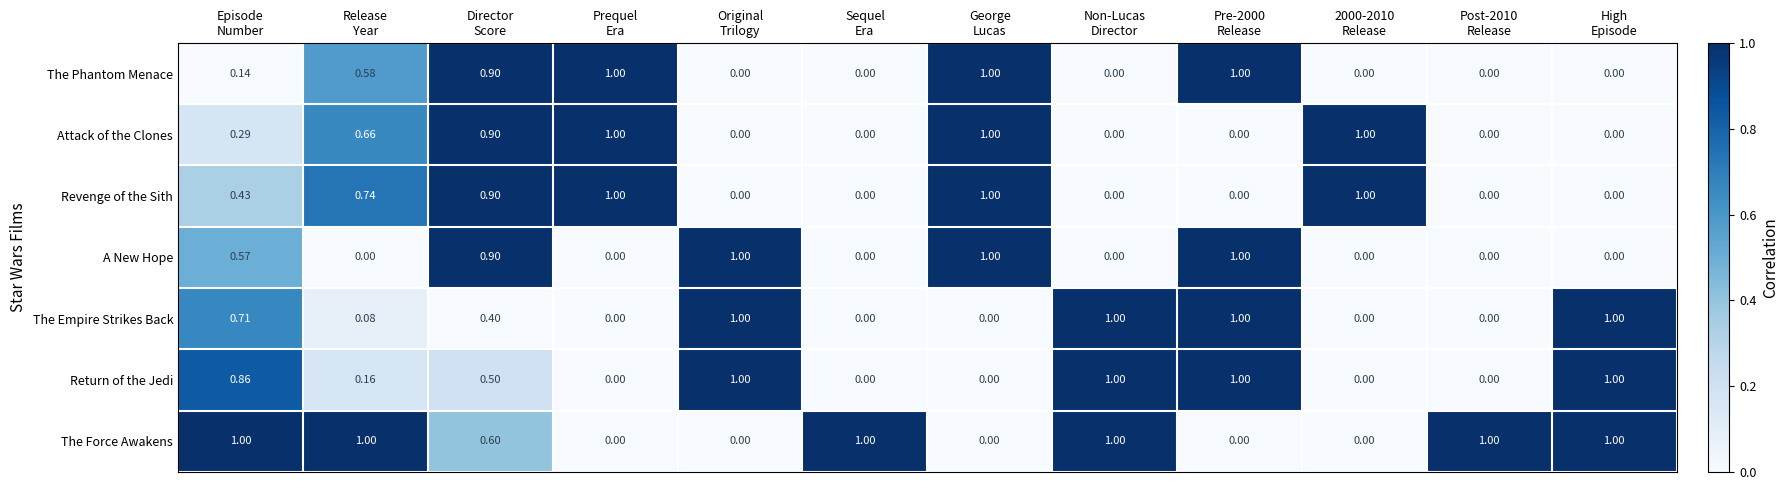

Which series has the largest total across all categories?

The Force Awakens